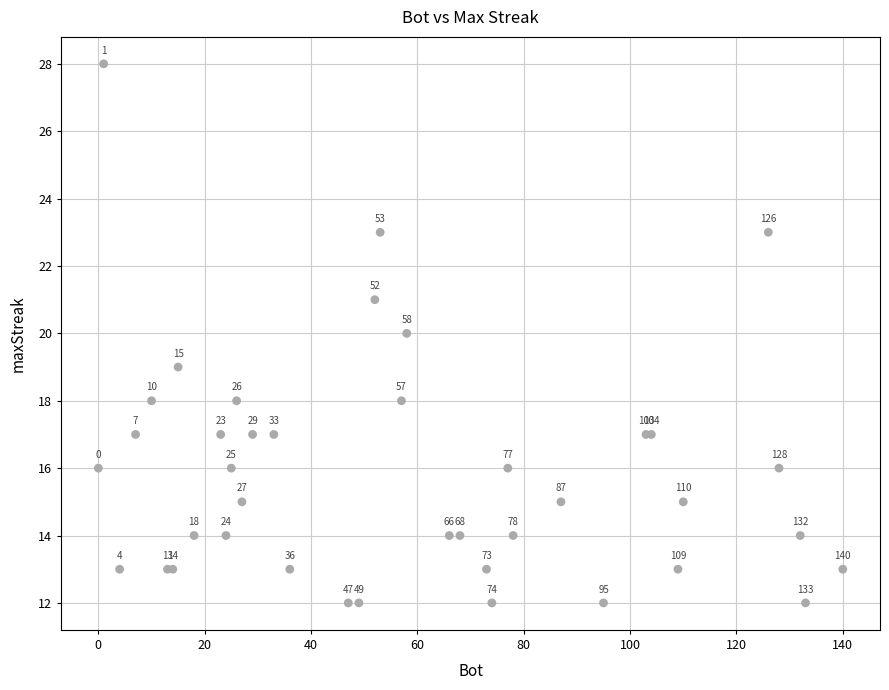

What Y value in the scatter plot is closest to 20?

20